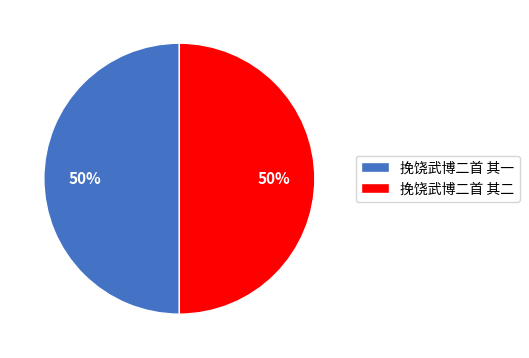

The 挽饶武博二首 其二 slice represents 44% of the pie. True or false?

False